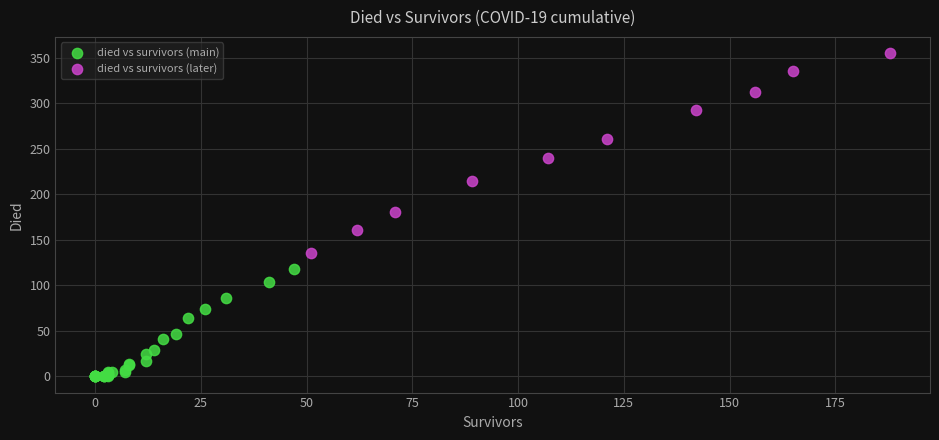

What are all the series names shown in the legend?

died vs survivors (main), died vs survivors (later)